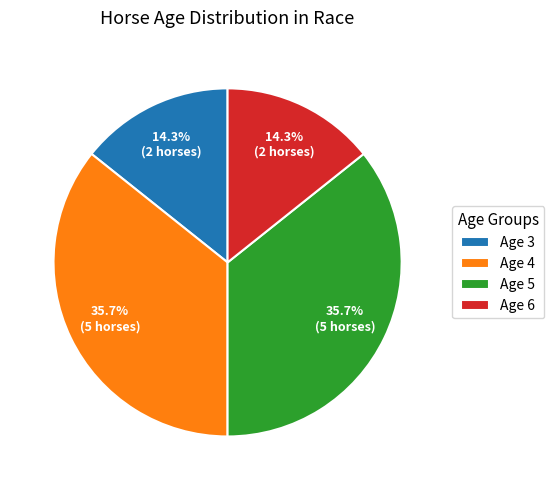

Count the number of slices in the pie.

4